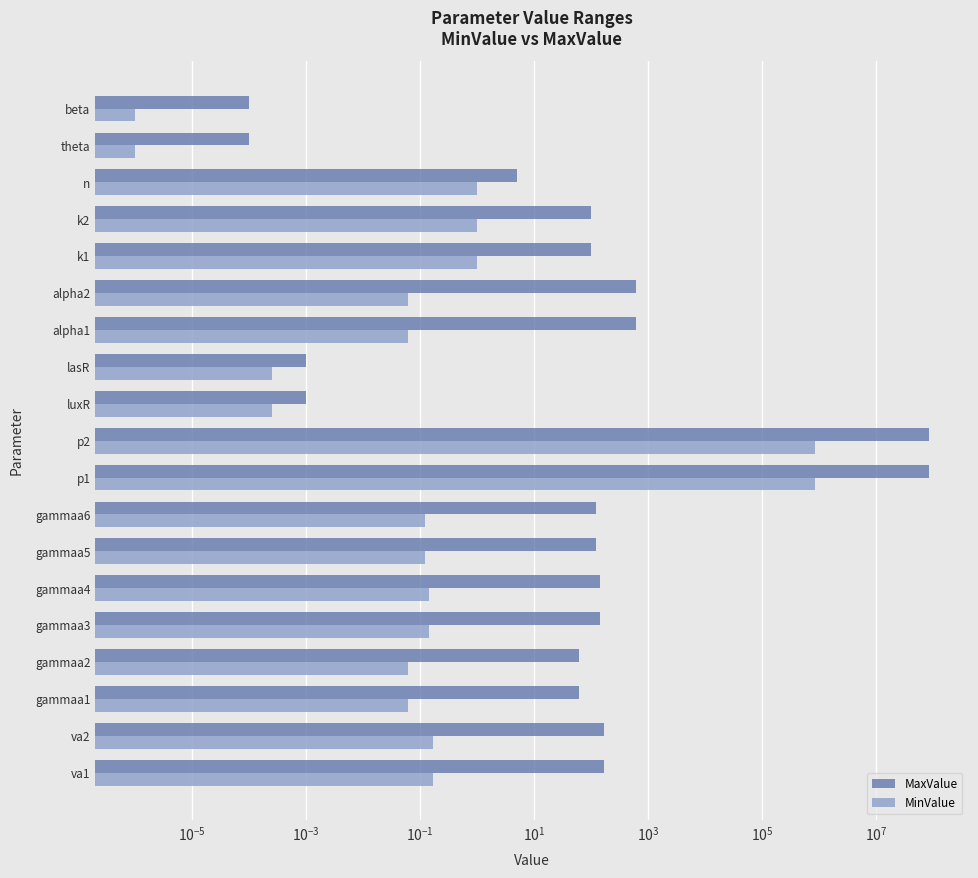

What is the highest value of the MaxValue series?

83000000.0